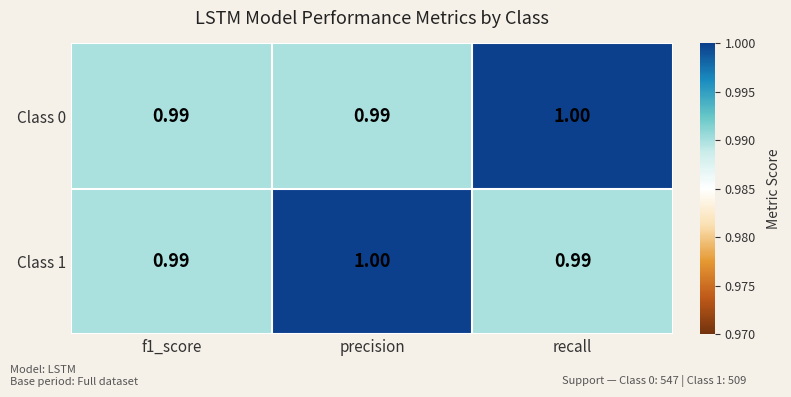

Which category has the highest value in the Class 1 series?

precision